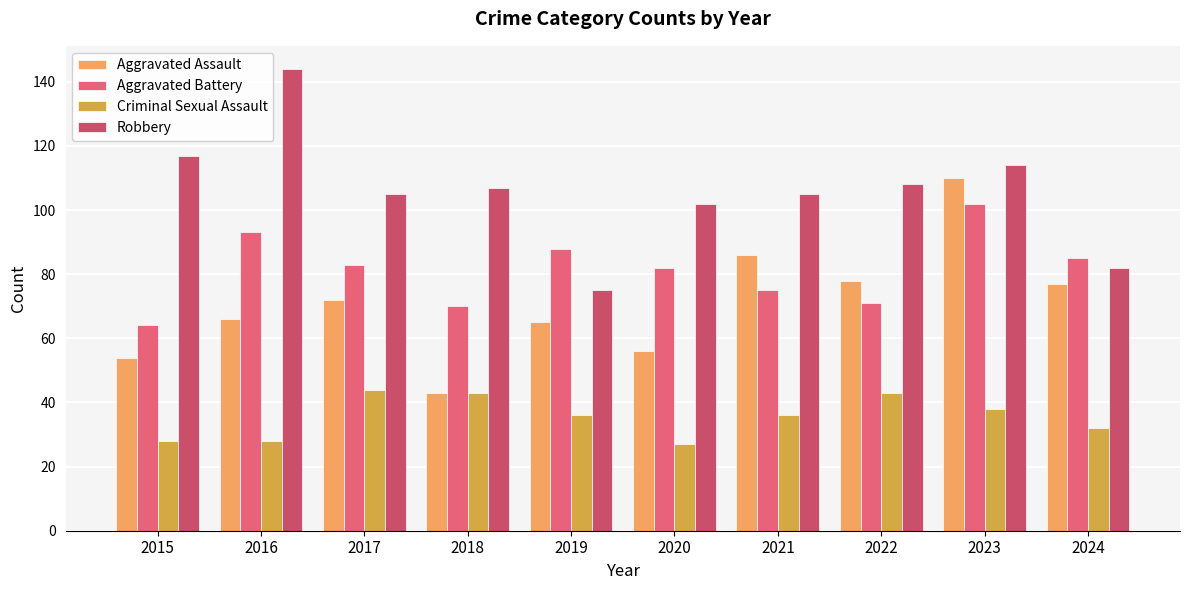

Which series changed the most between 2018 and 2023?

Aggravated Assault